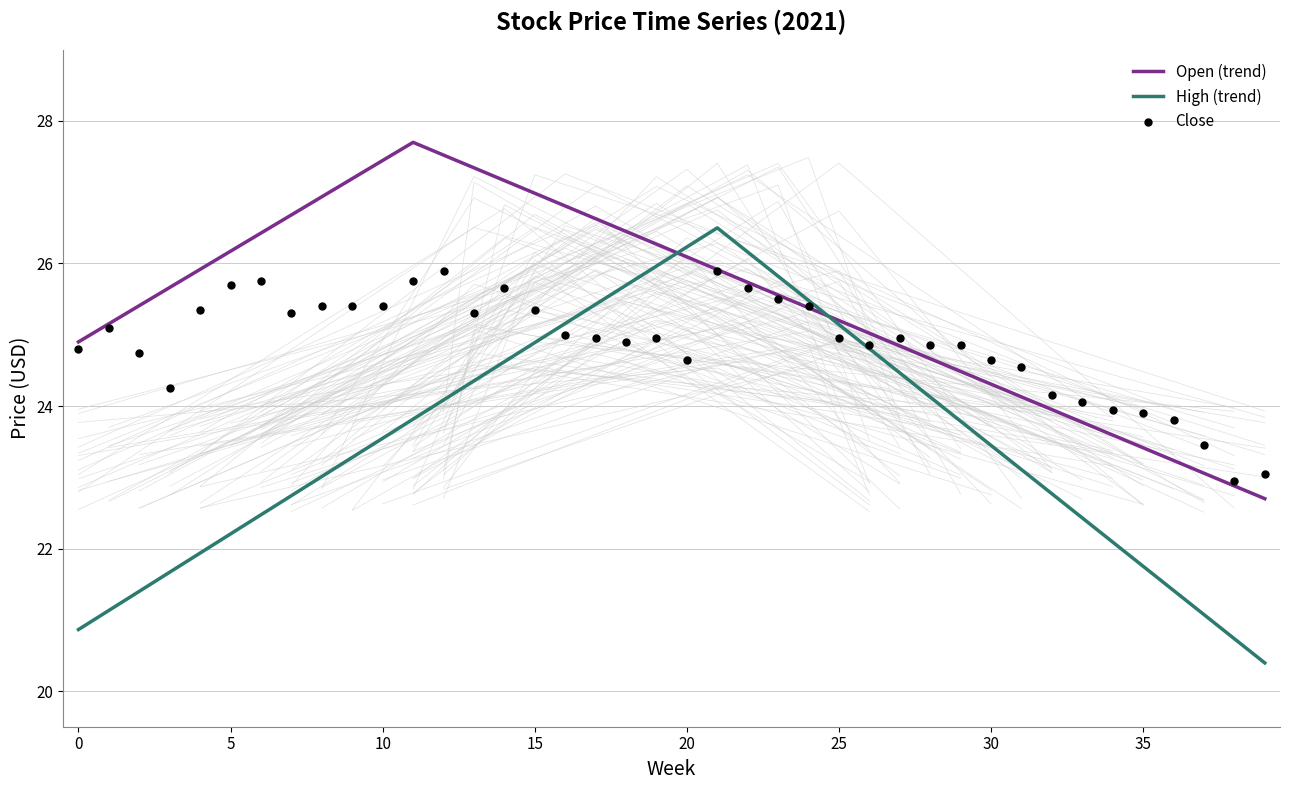

What is the lowest value of the Open (trend) series?

22.7